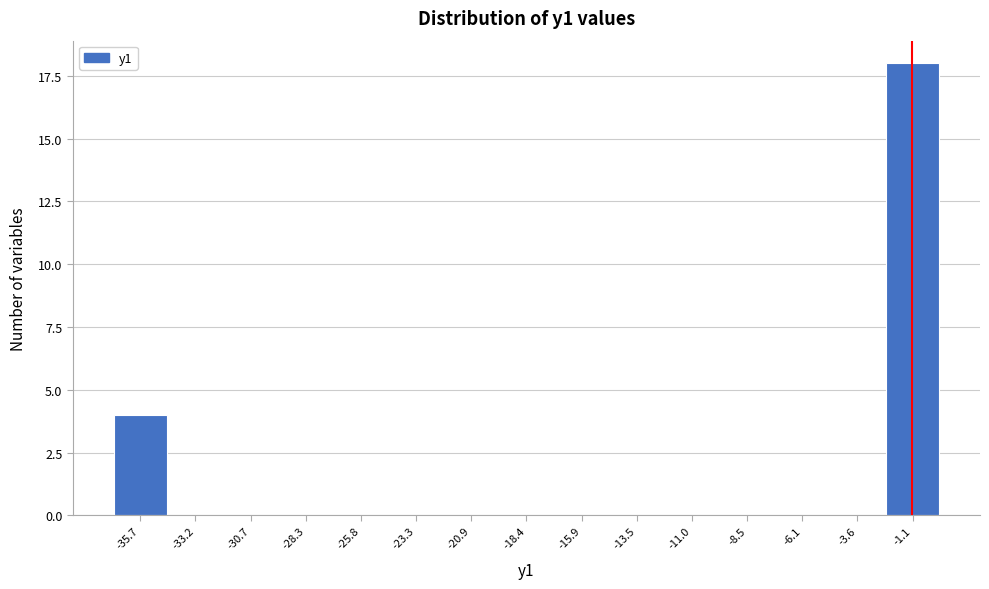

Reading right to left, list all the values displayed in this chart.

-1.1=18	-3.6=0	-6.1=0	-8.5=0	-11.0=0	-13.5=0	-15.9=0	-18.4=0	-20.9=0	-23.3=0	-25.8=0	-28.3=0	-30.7=0	-33.2=0	-35.7=4